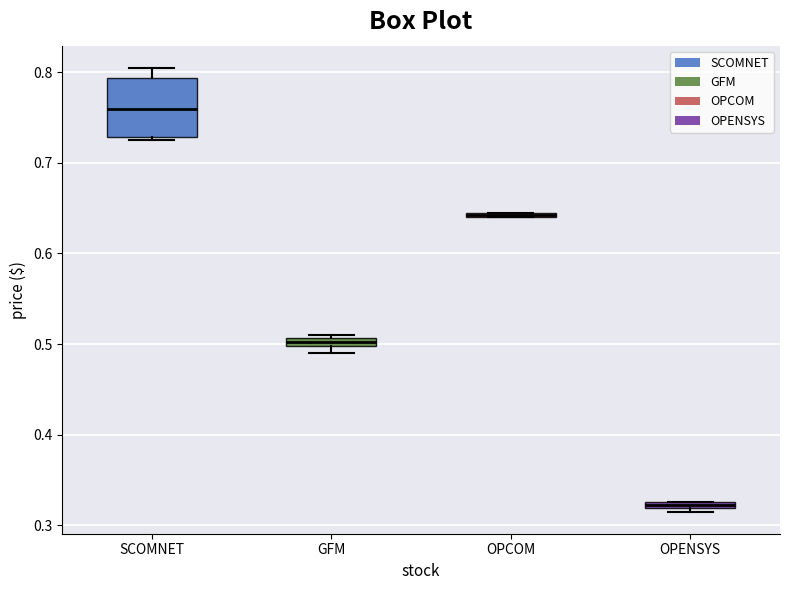

Which box is the tallest, from its lower edge to its upper edge?

SCOMNET